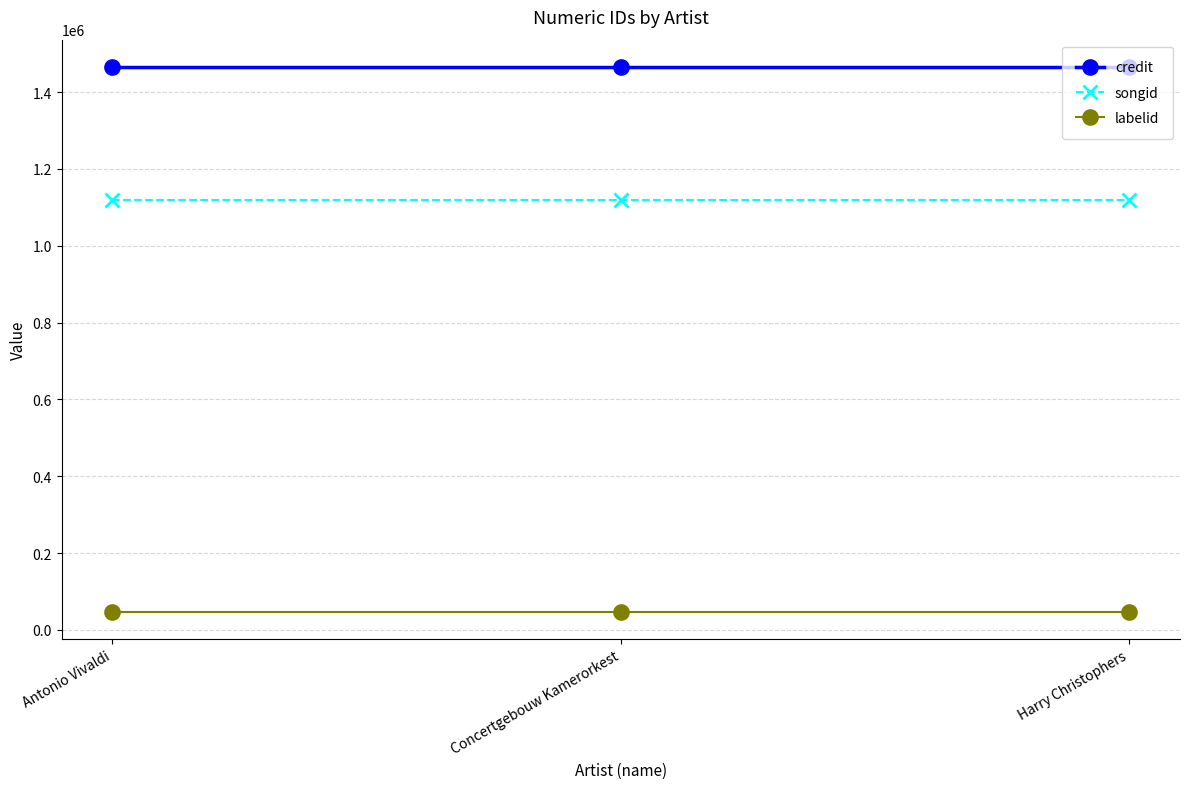

What is the total value across all series at Harry Christophers?

2632109